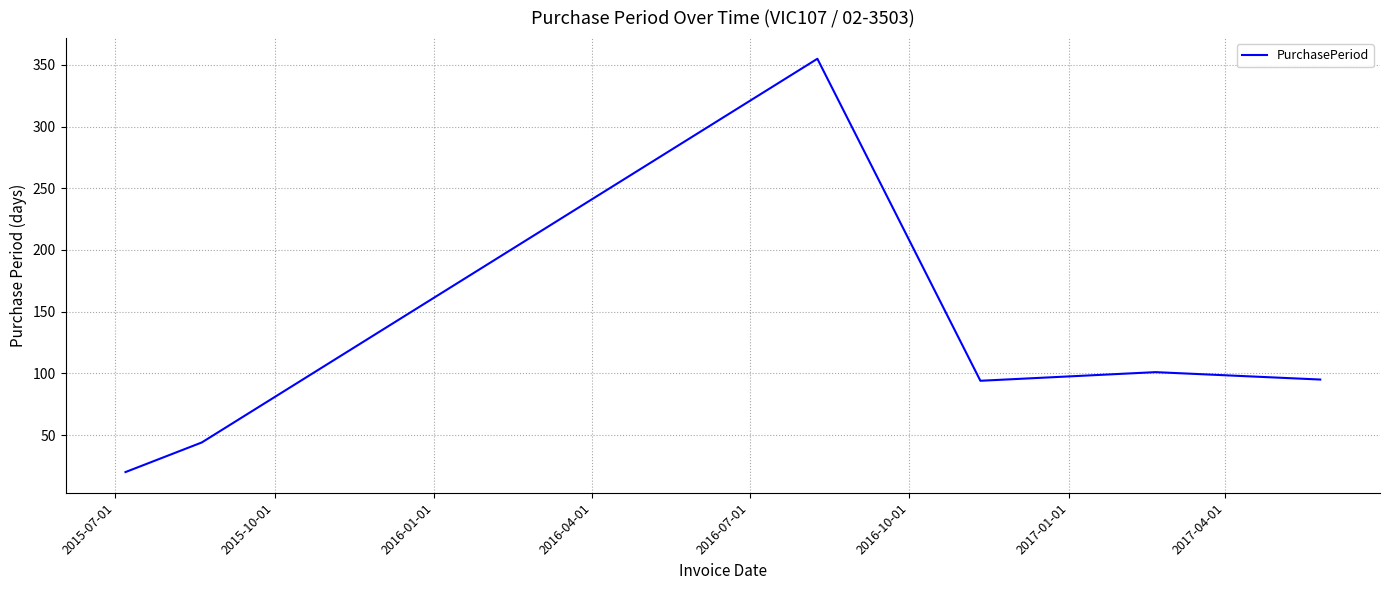

How many series are shown in this chart?

1